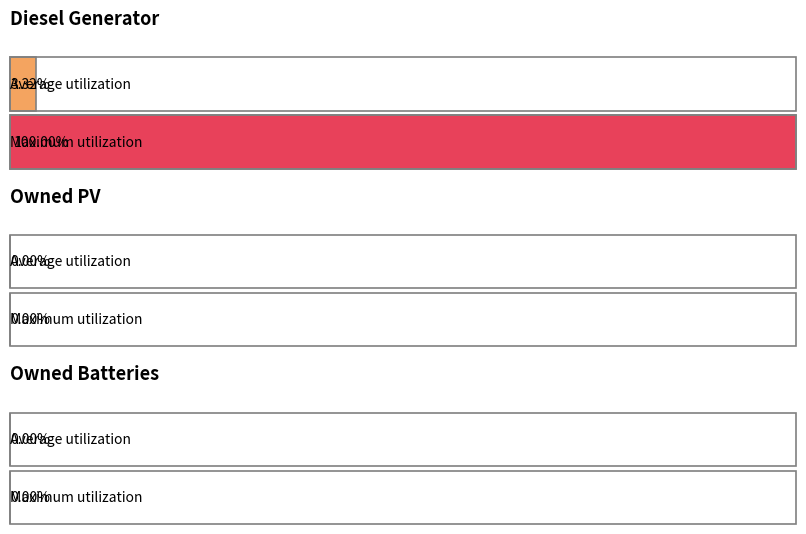

Which series has the widest spread of values?

Diesel Generator